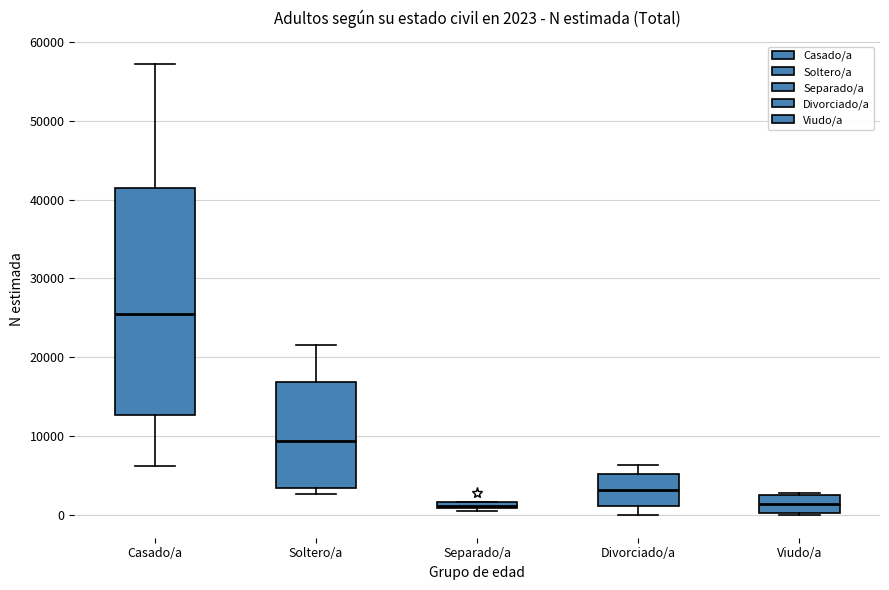

Which box's median line is the highest?

Casado/a